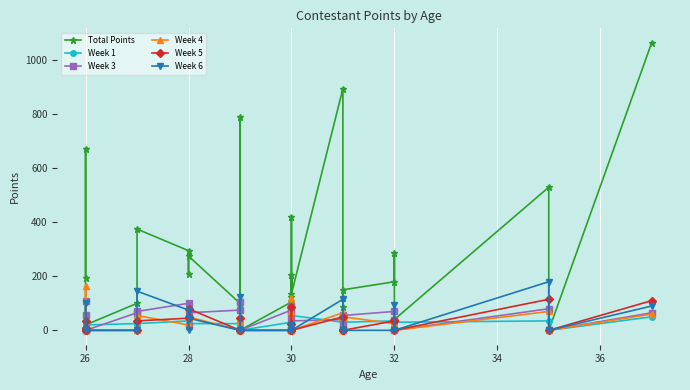

Count the number of categories in the chart.

31